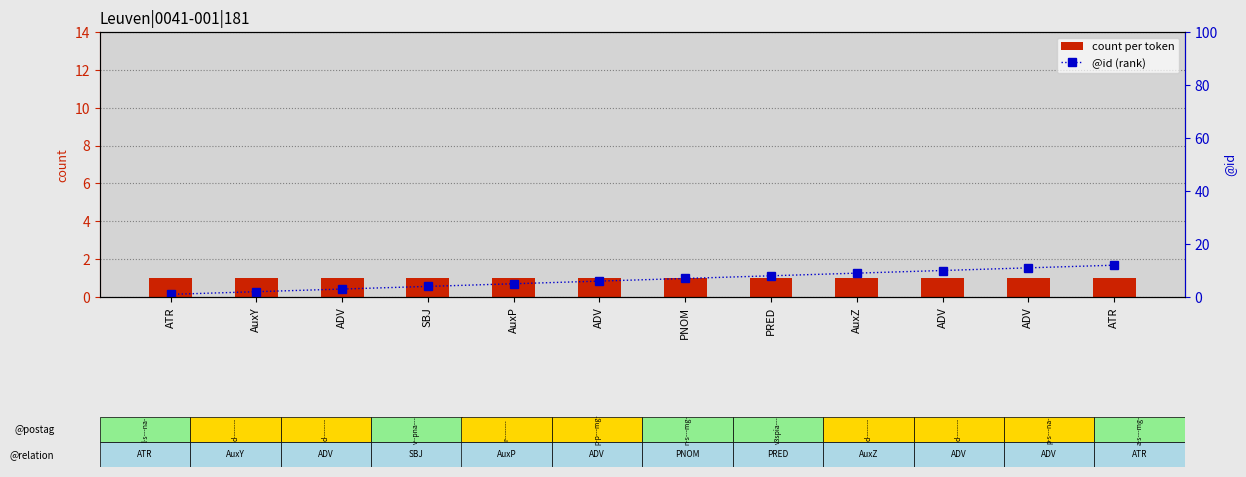

Where is @id (rank) nearest to the value 6?

ADV